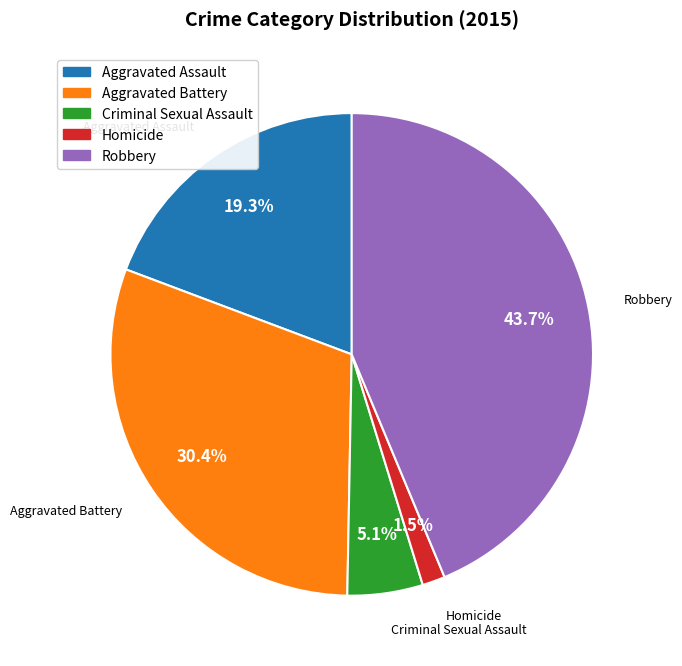

Is it true that Aggravated Assault is 11% of the pie?

False